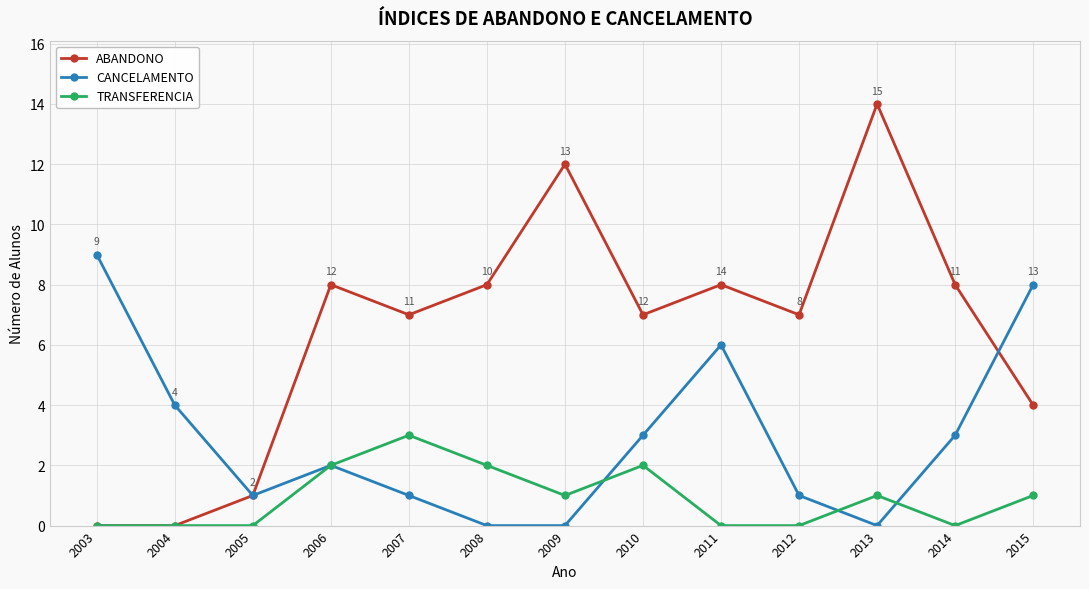

Which label corresponds to the largest value in the chart?

2013